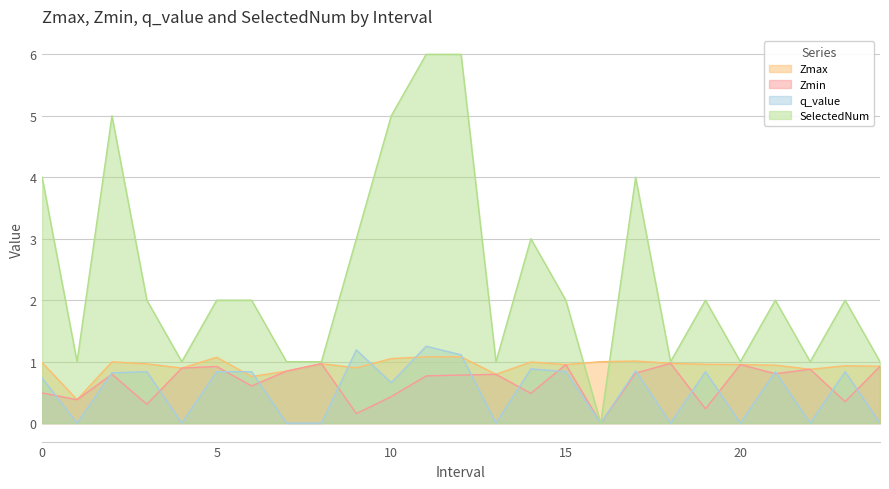

How many interior local valleys does the Zmax series have?

7